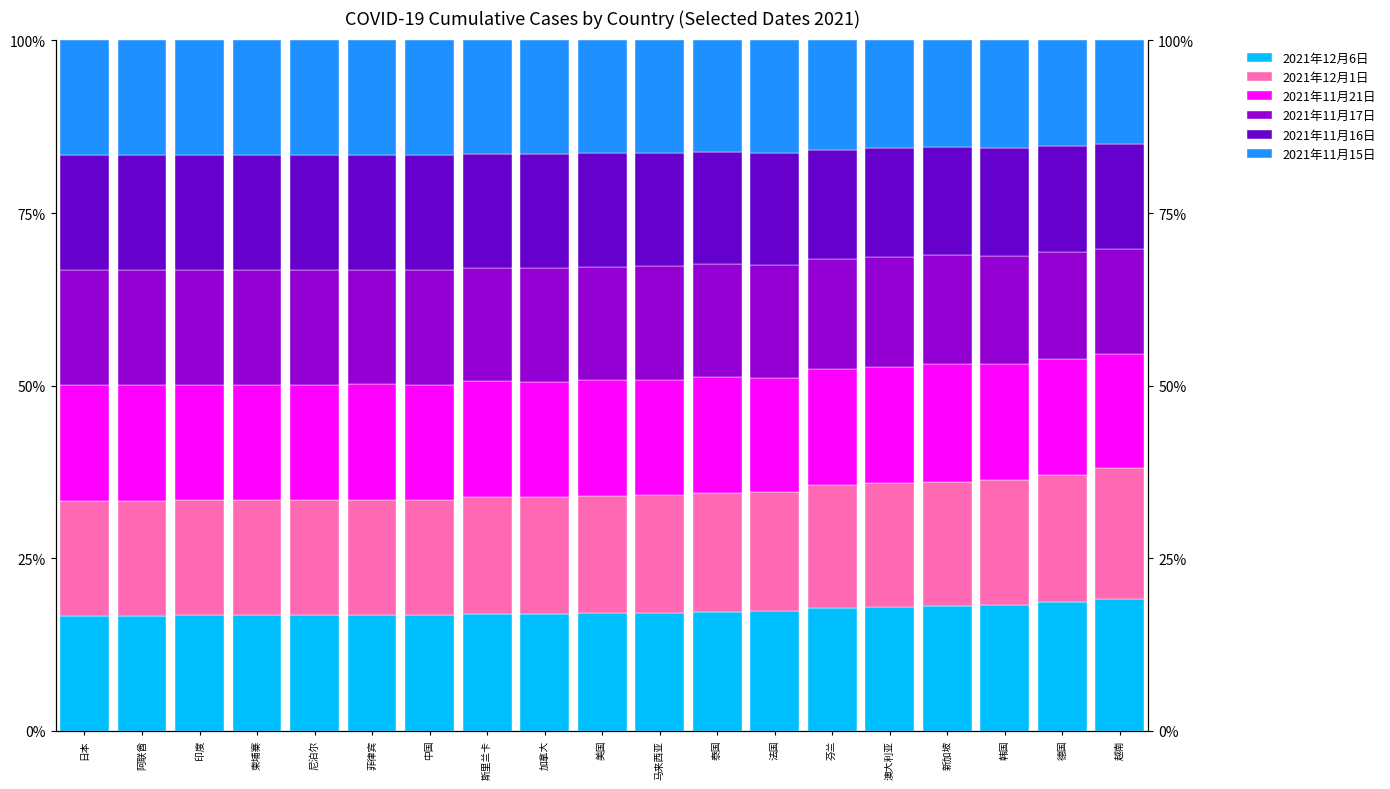

List the labels in order of 2021年11月17日 value, largest first.

日本, 阿联酋, 印度, 柬埔寨, 中国, 尼泊尔, 菲律宾, 加拿大, 斯里兰卡, 美国, 马来西亚, 泰国, 法国, 澳大利亚, 芬兰, 新加坡, 韩国, 德国, 越南